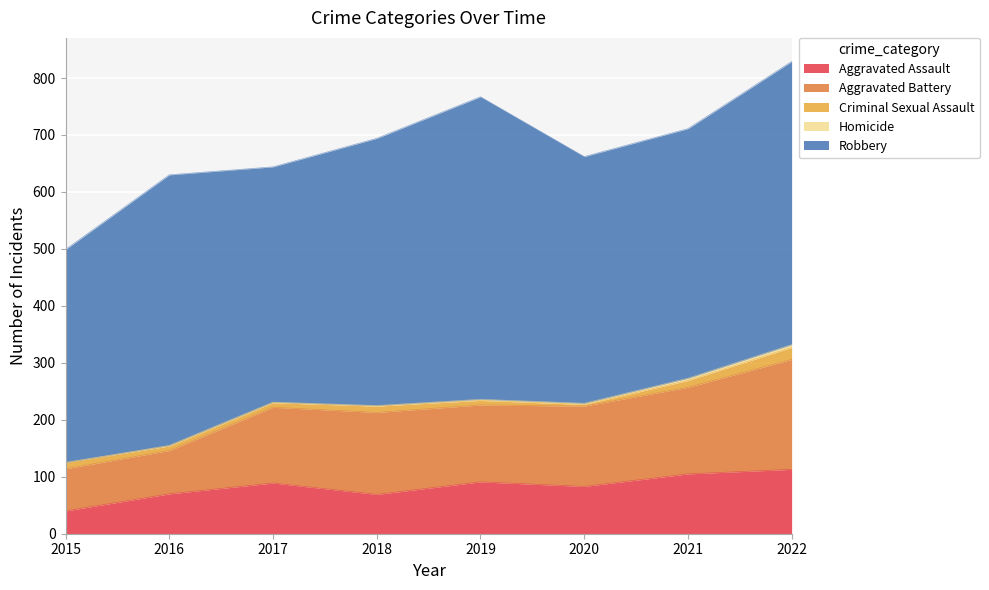

Which series has the largest total across all categories?

Robbery